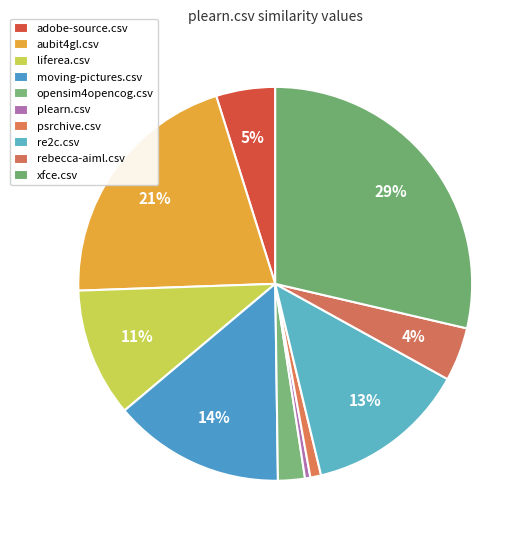

How much of the chart is everything except adobe-source.csv?

95.2%